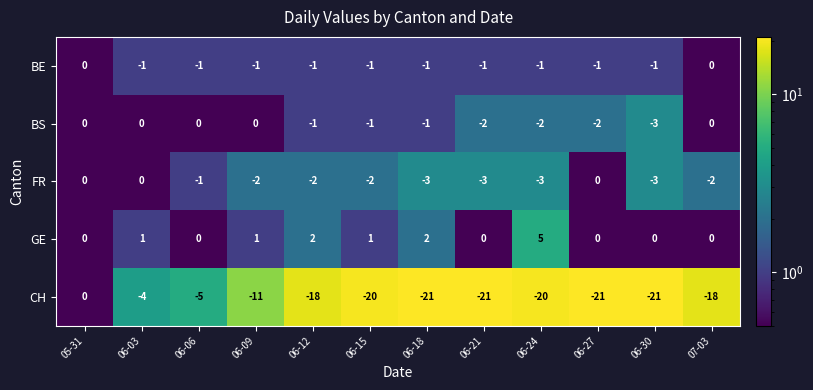

What is the spread (max minus min) of values at 06-30?

21